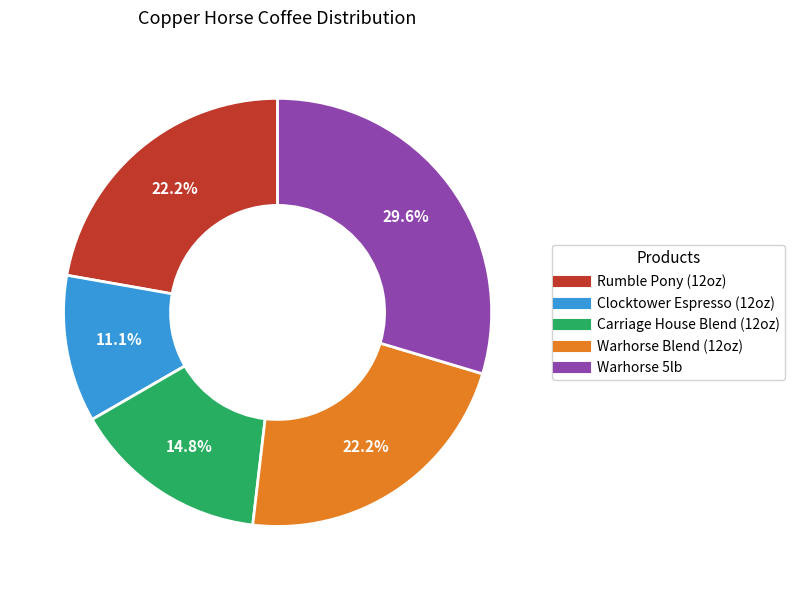

Approximately how many times larger is the value at Clocktower Espresso (12oz) compared to Warhorse Blend (12oz)?

0.5